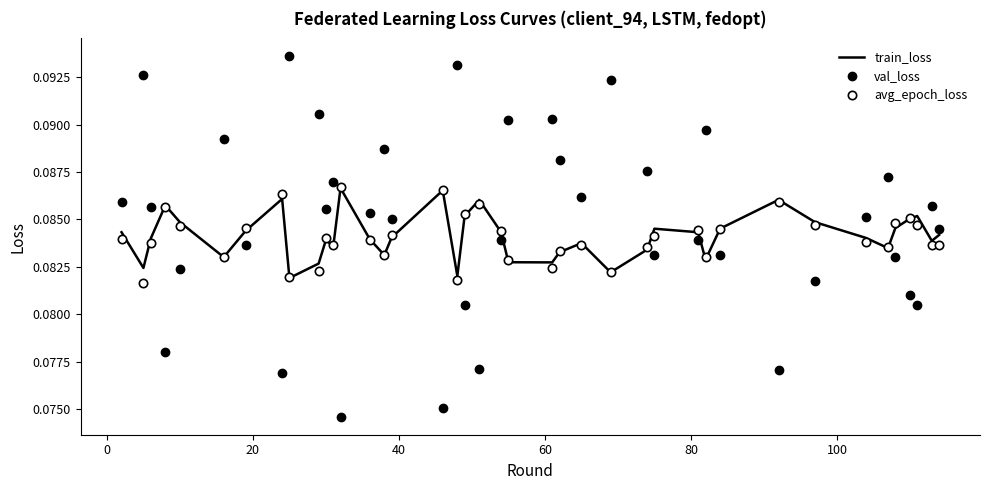

What is the maximum value shown in the chart?

0.1